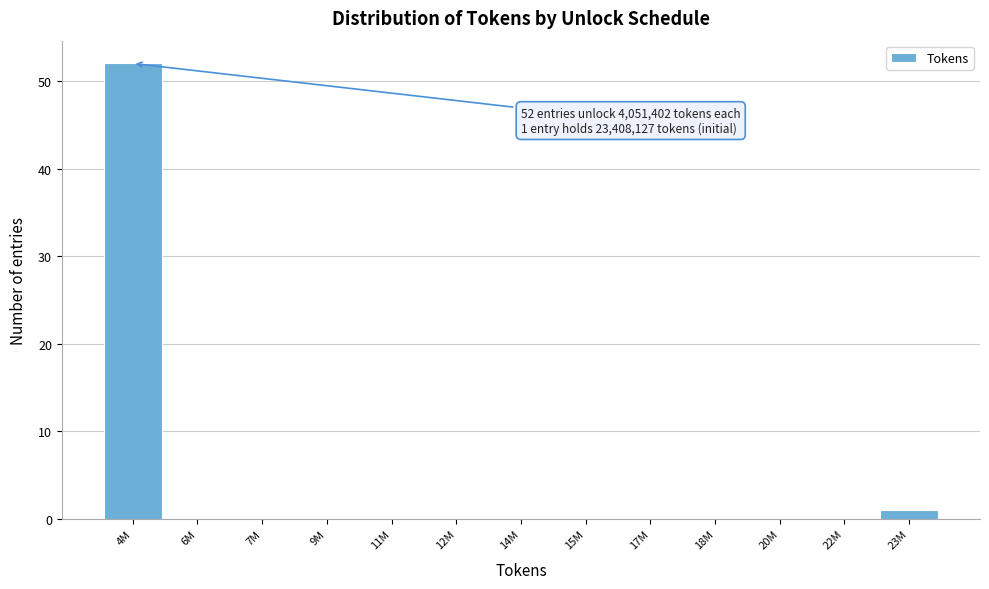

Reading right to left, extract all data points from this chart.

23M=1	22M=0	20M=0	18M=0	17M=0	15M=0	14M=0	12M=0	11M=0	9M=0	7M=0	6M=0	4M=52